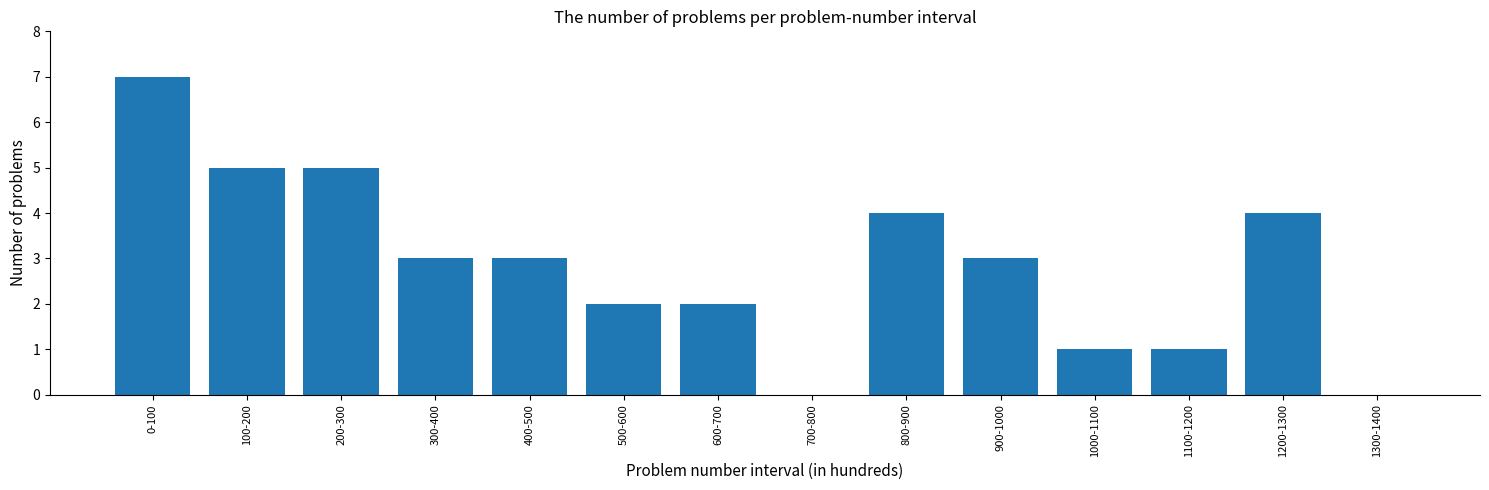

Reading right to left, list all the values displayed in this chart.

1300-1400=0	1200-1300=4	1100-1200=1	1000-1100=1	900-1000=3	800-900=4	700-800=0	600-700=2	500-600=2	400-500=3	300-400=3	200-300=5	100-200=5	0-100=7